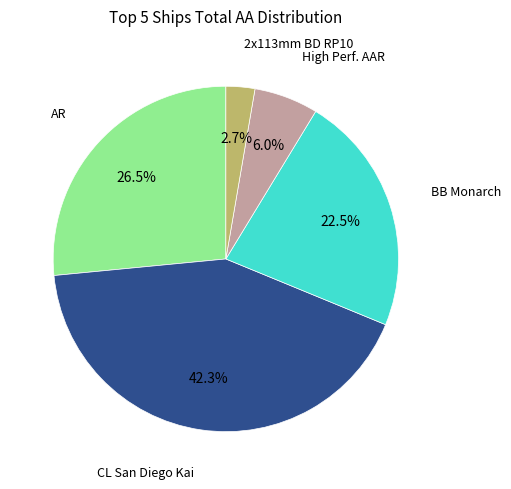

How many slices are in this pie chart?

5